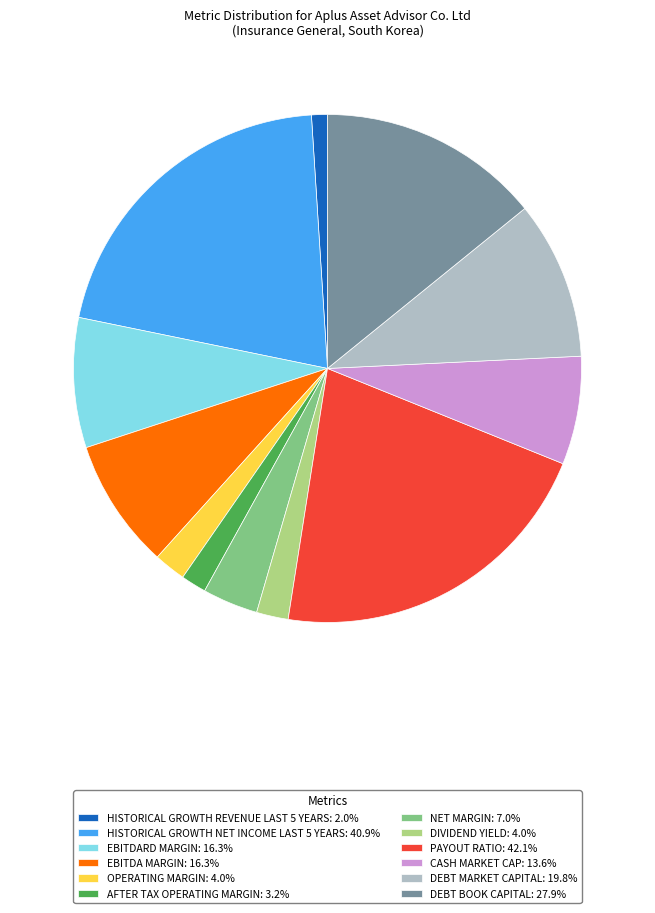

Does EBITDARD MARGIN: 16.3% account for over 50% of the chart?

No